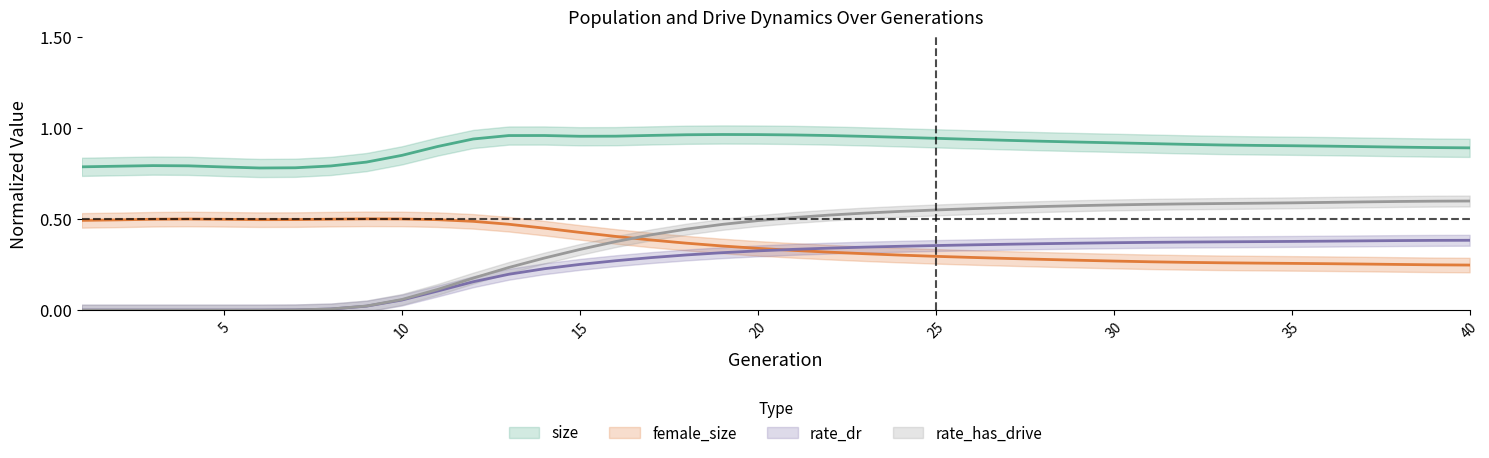

The rate_dr series shows 0.3 at 18. True or false?

True